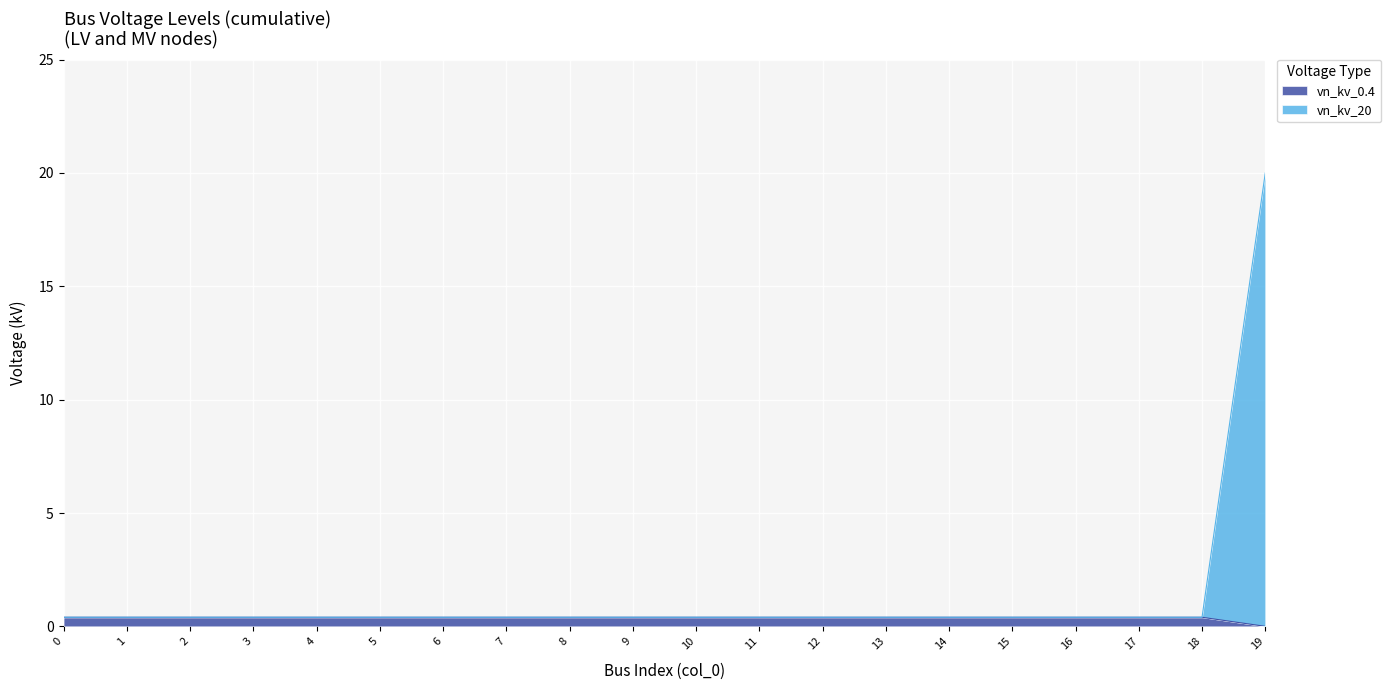

Which category has the highest value across all series?

19